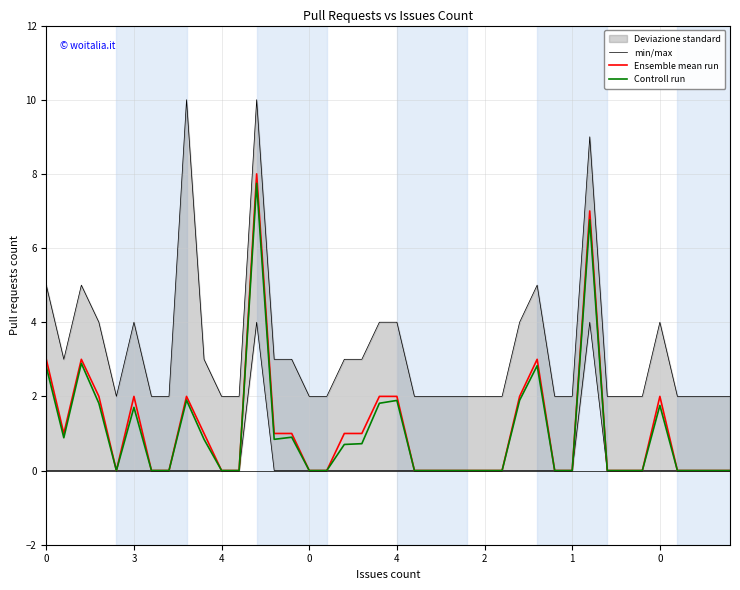

How many interior local peaks does the min/max series have?

7